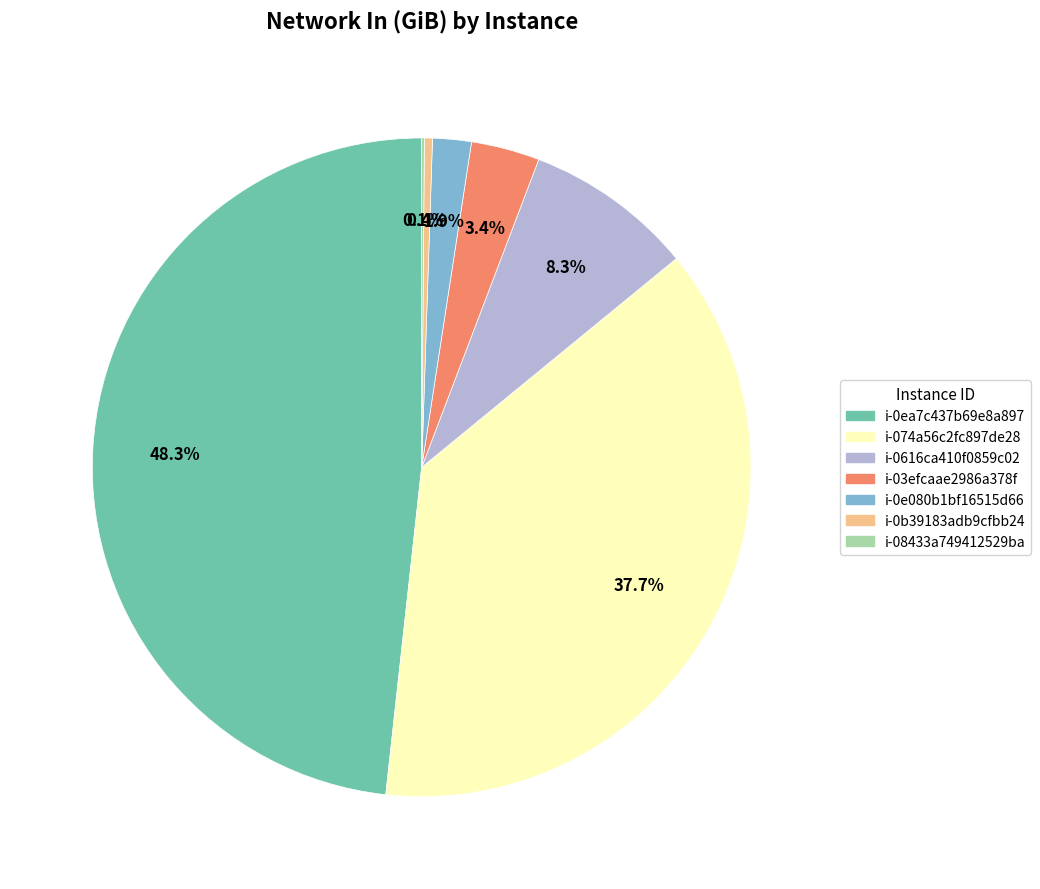

Does any single category account for the majority?

No